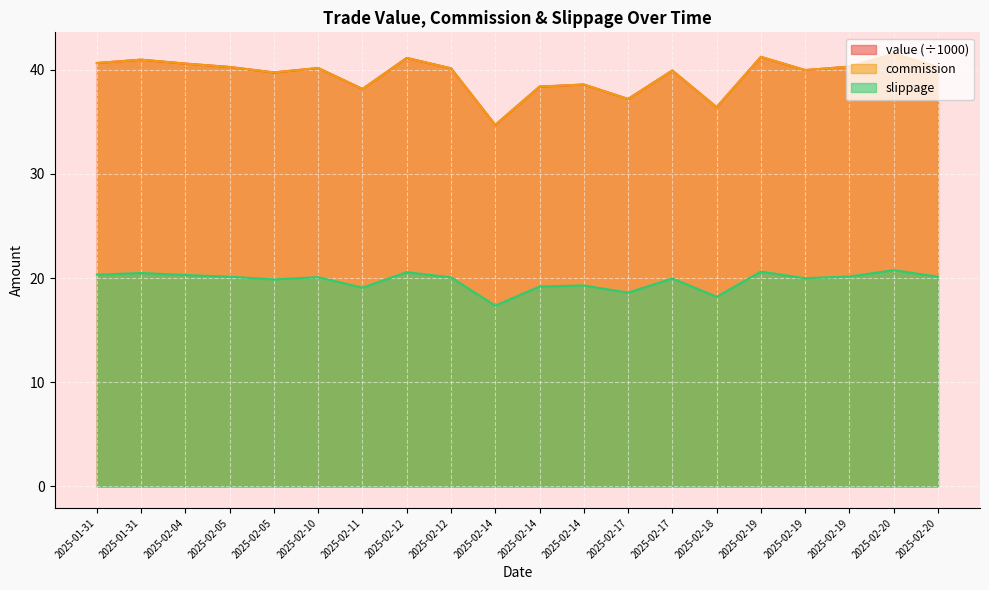

What is the difference between the slippage values at 2025-02-18 and 2025-01-31?

2.1